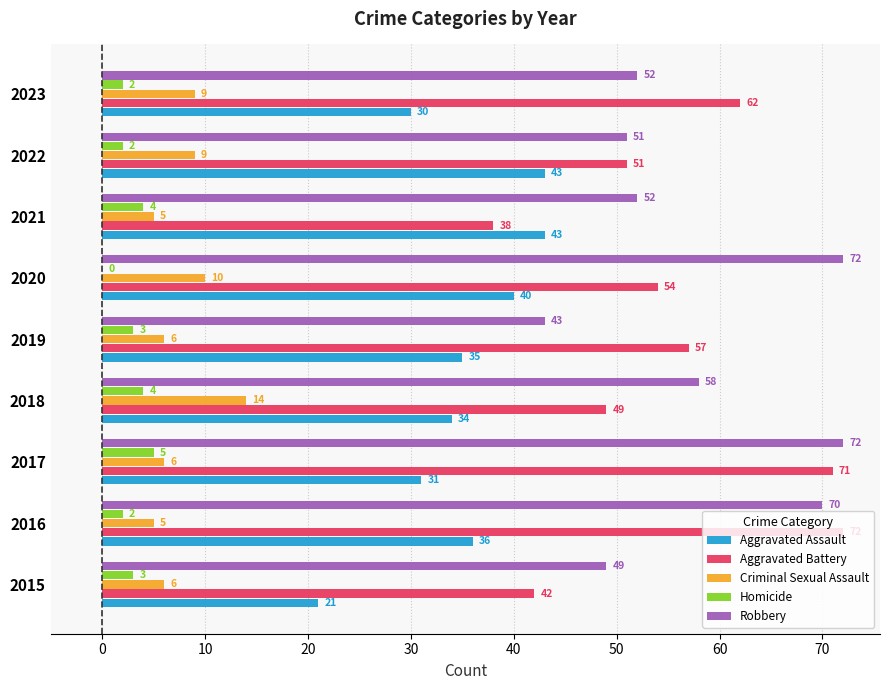

At which label is Aggravated Battery closest to 55?

2020